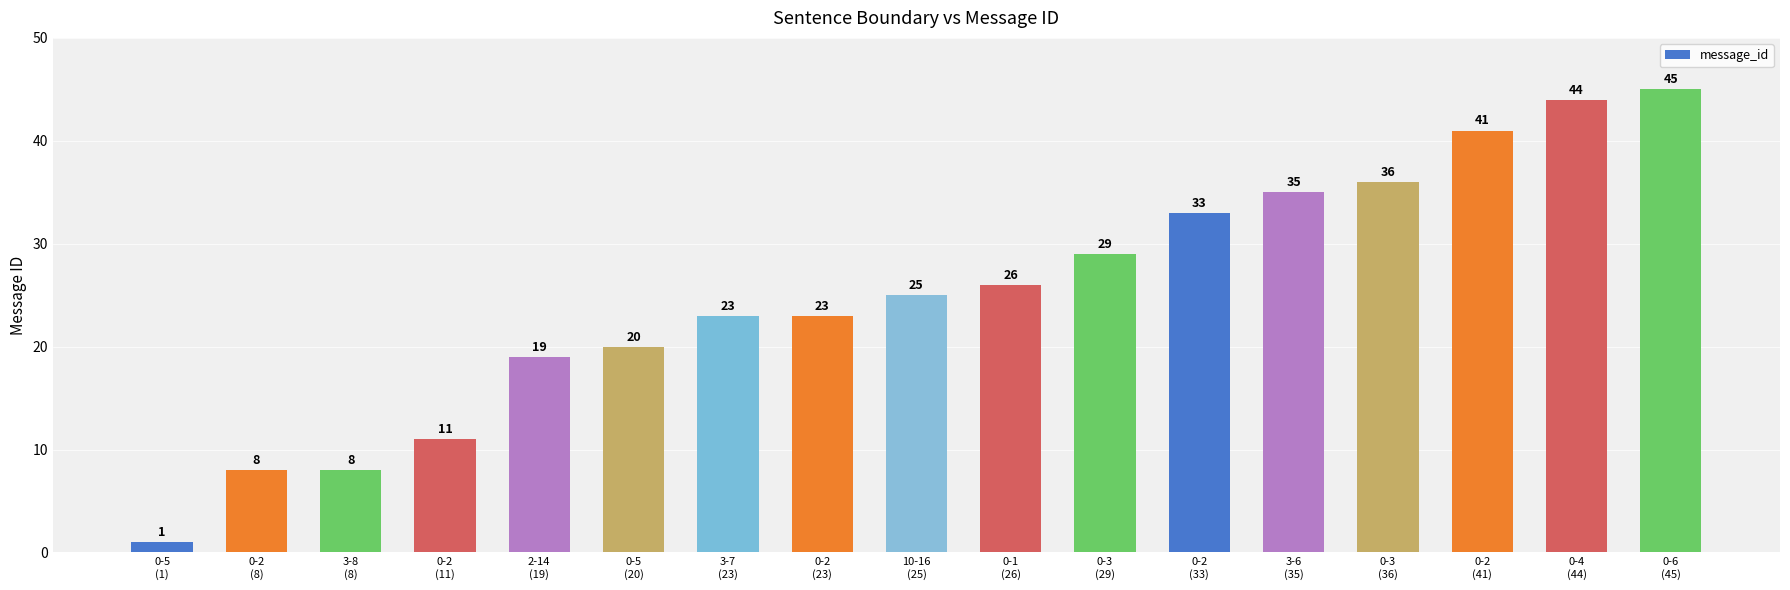

The chart shows a value of 14 at 0-5
(20). True or false?

False